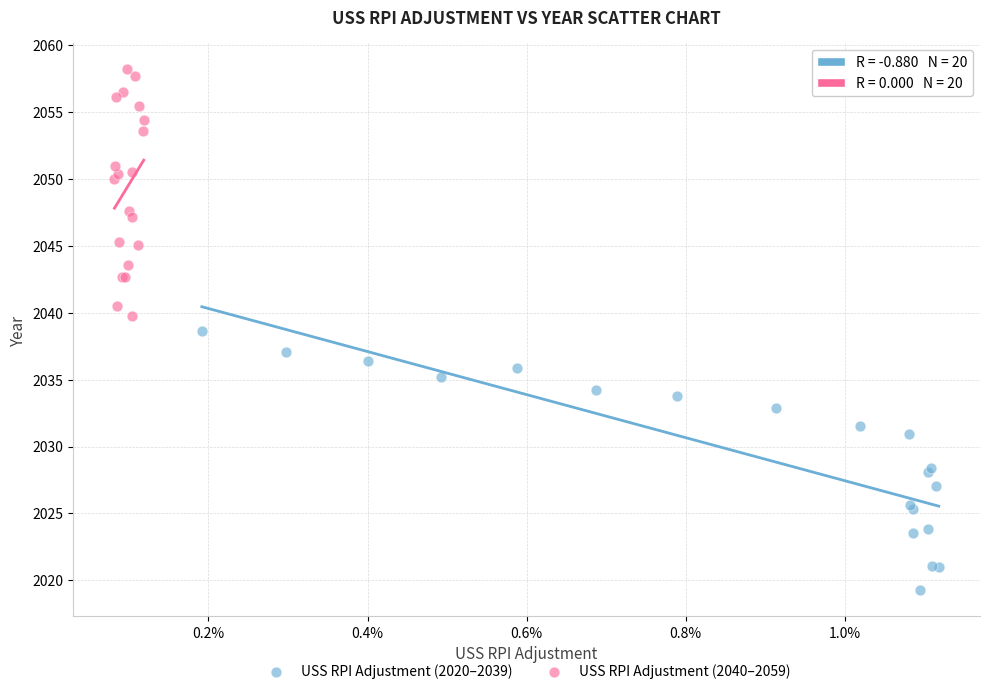

Which series contains the highest Y value?

USS RPI Adjustment (2040–2059)